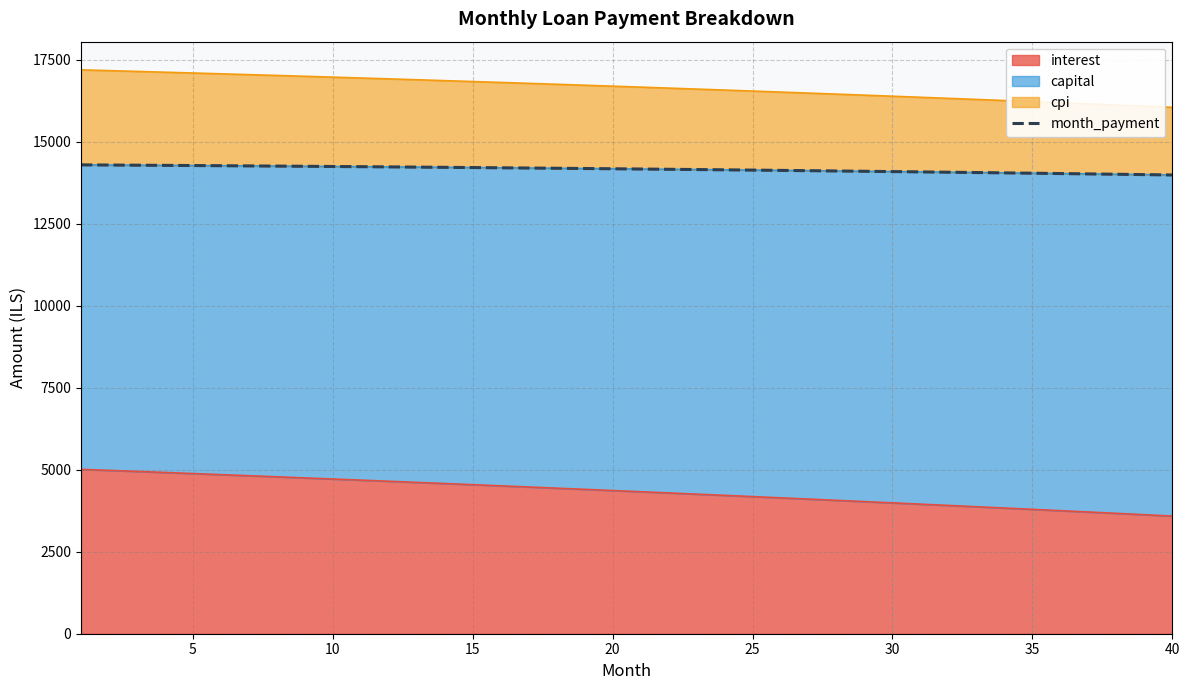

True or false: the data shows 14296.0 at 5.

True